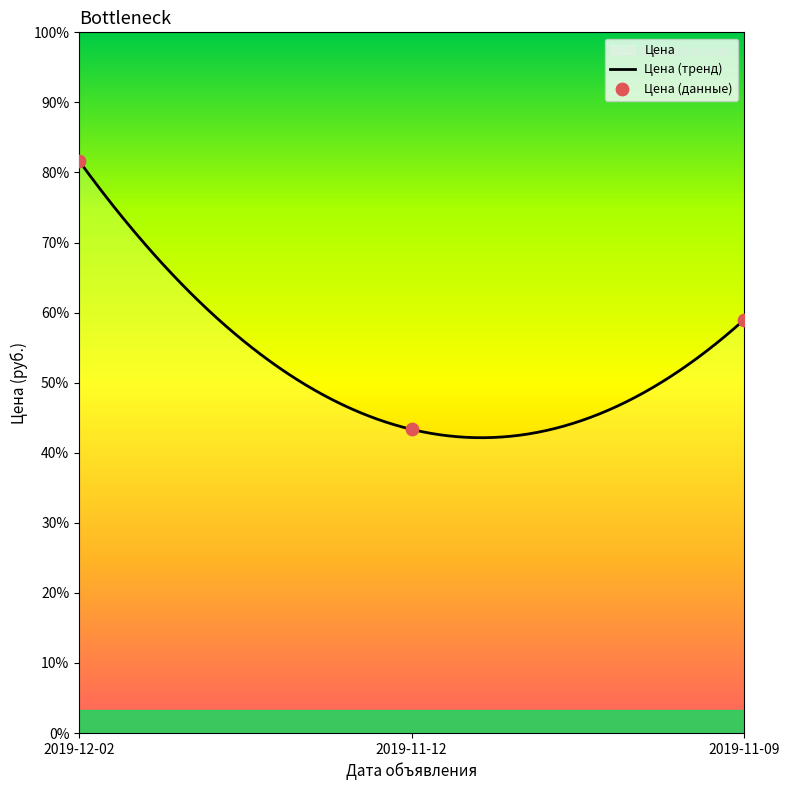

Which has a higher value, 2019-11-09 or 2019-11-12?

2019-11-09